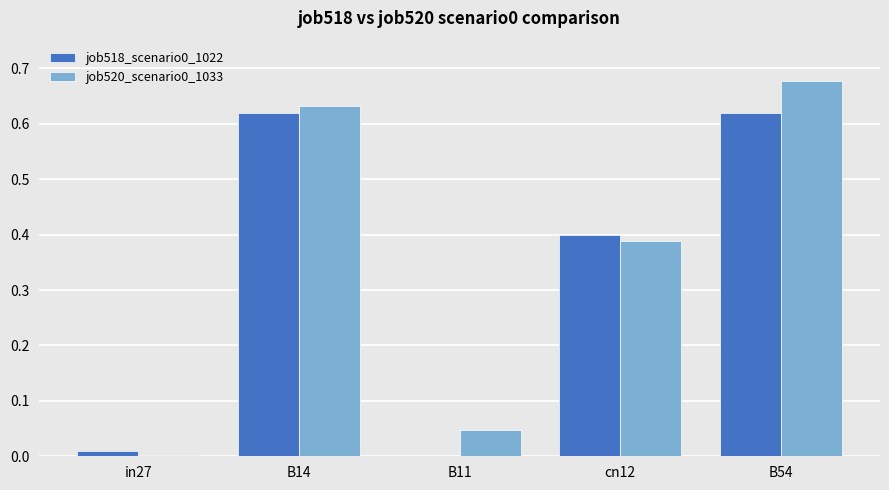

At which category is the sum across all series the highest?

B54